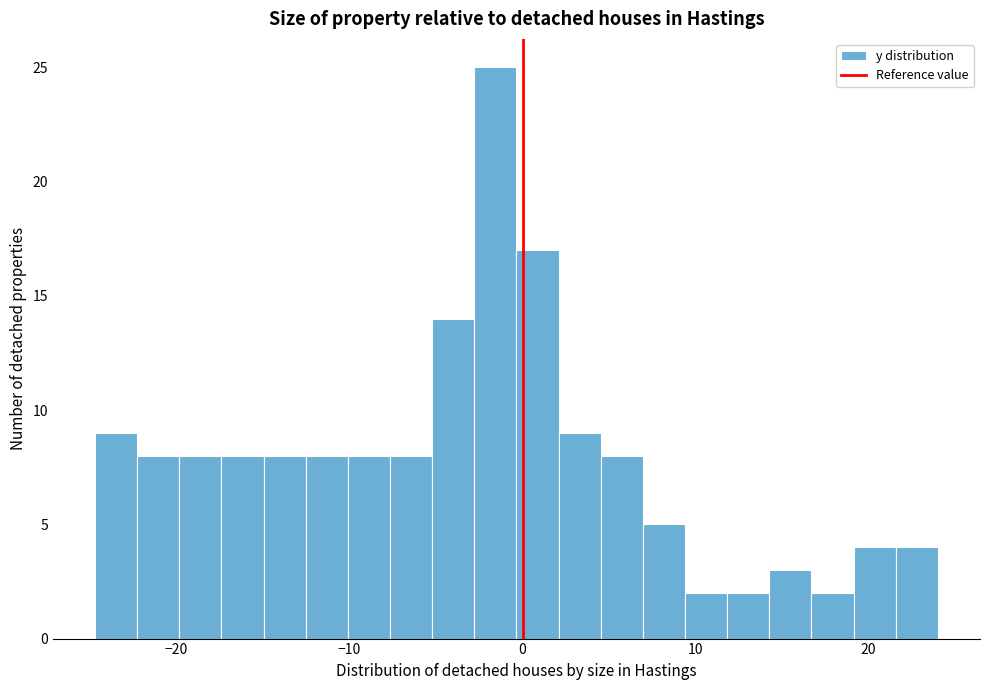

Around what value on the x-axis is the tallest bar? Give the approximate position of its centre, as read against the axis.

-2